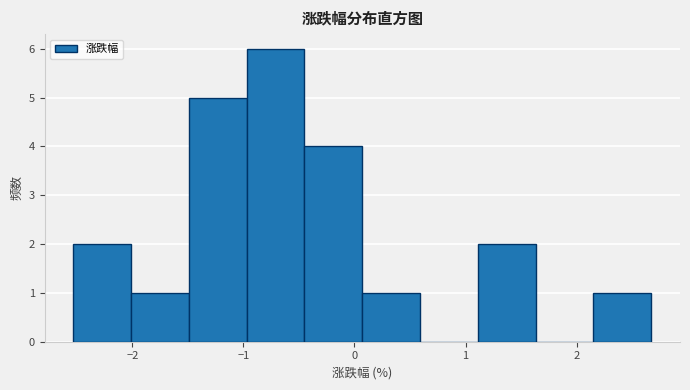

Reading left to right, transcribe this chart: for each bar, give the range it covers on the x-axis and its height. Neither the bar edges nor the heights are printed on the chart, so give them approximately, as read against the axes.

-2.53 to -2.01: 2
-2.01 to -1.49: 1
-1.49 to -0.97: 5
-0.97 to -0.45: 6
-0.45 to 0.07: 4
0.07 to 0.59: 1
0.59 to 1.11: 0
1.11 to 1.63: 2
1.63 to 2.15: 0
2.15 to 2.67: 1